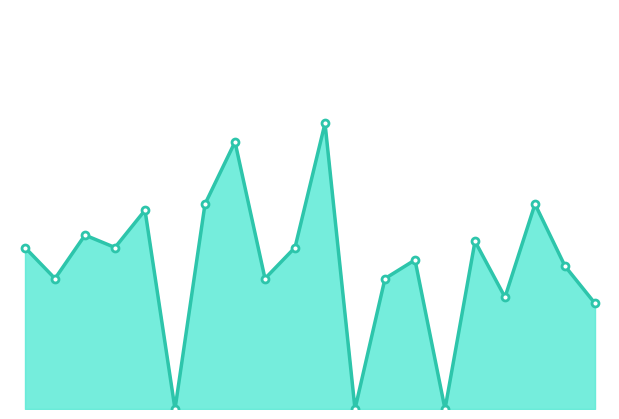

What is the label of the 16th point from the left?

15